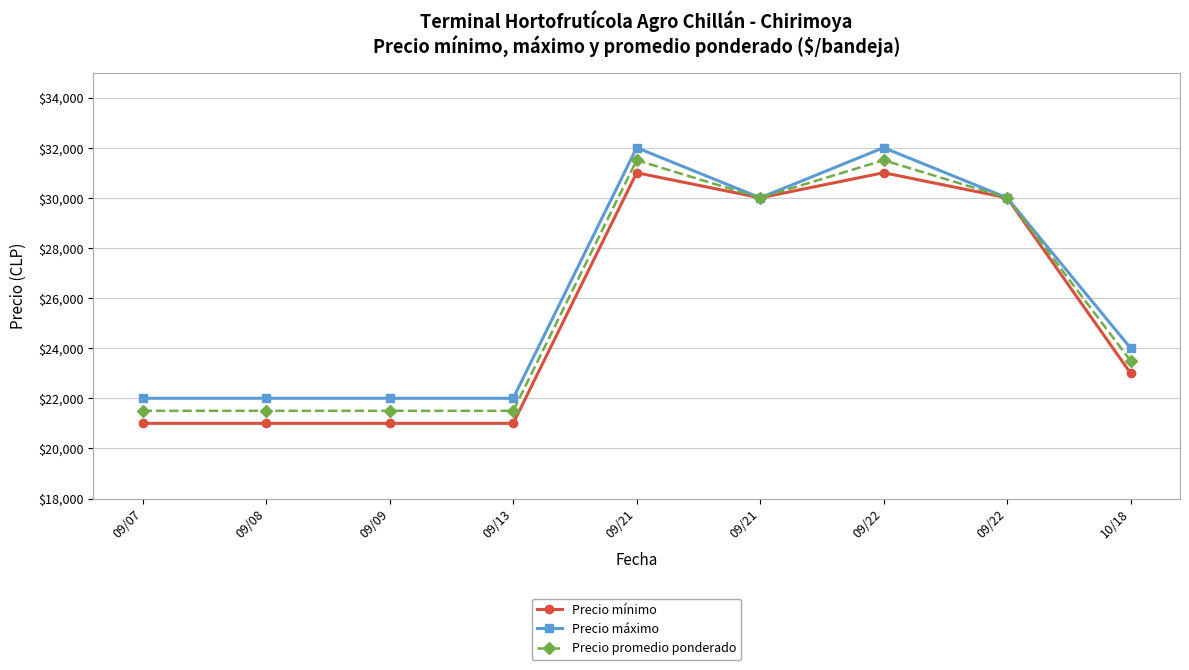

What is the greatest value displayed?

32000